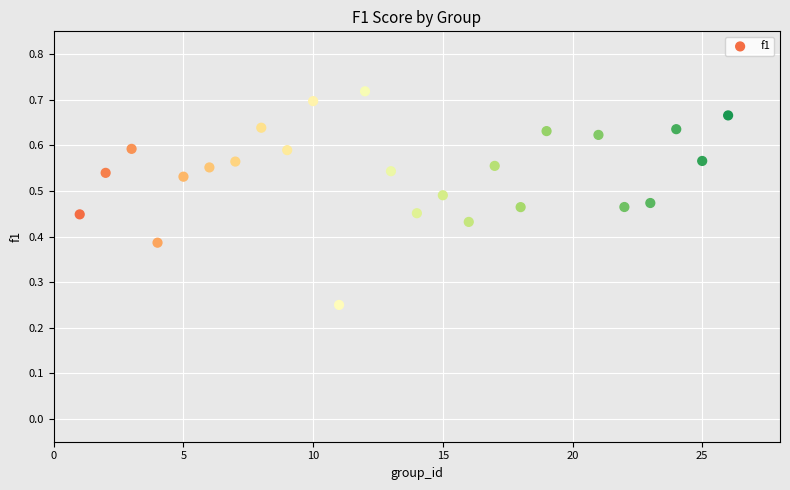

How many points are shown in the scatter plot?

25